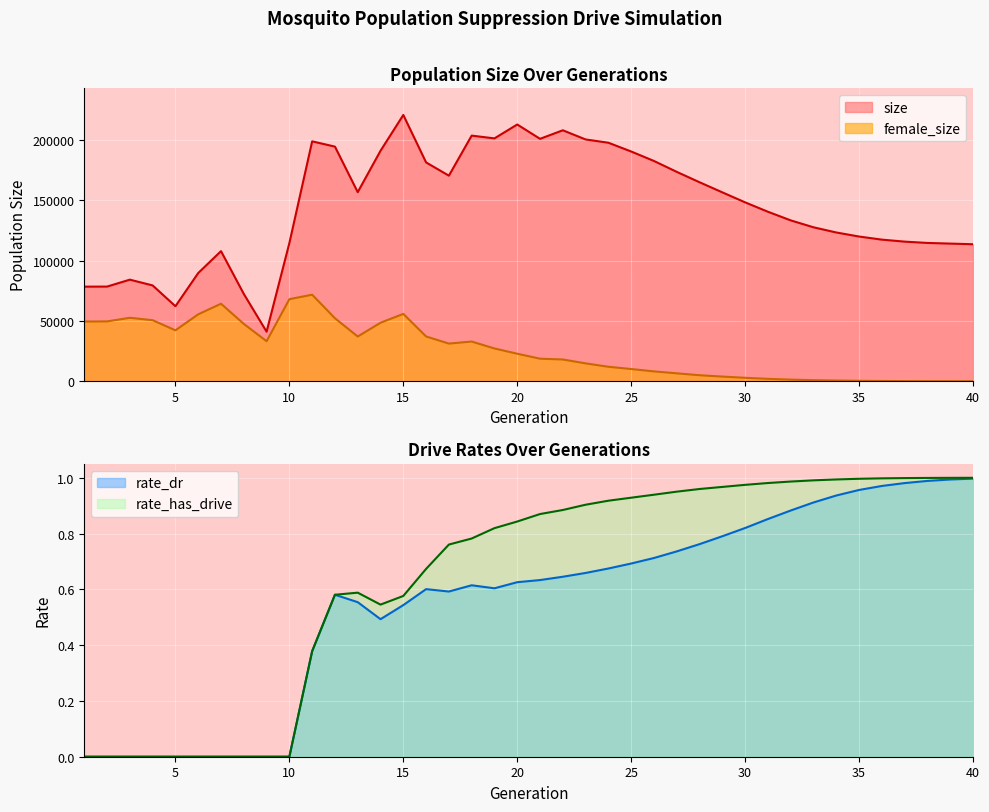

What is the difference between the size values at 13 and 38?

42094.0